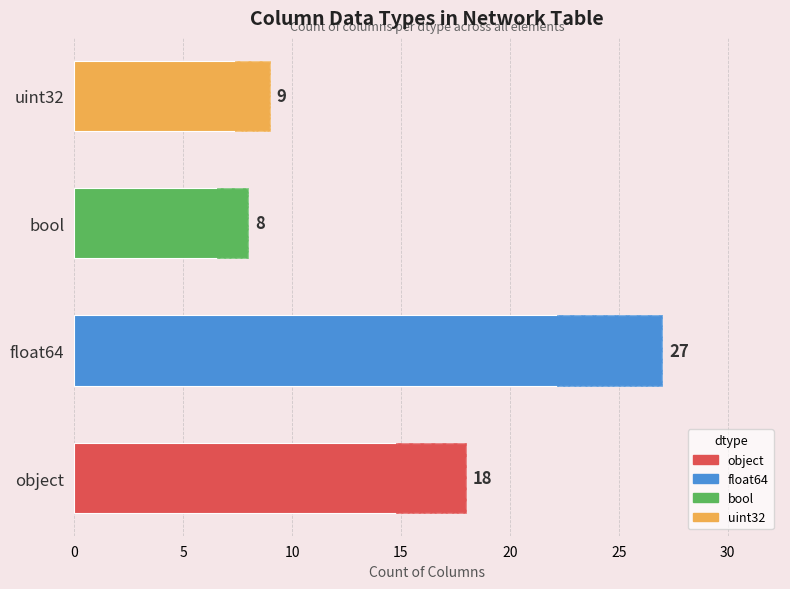

What is the value of the 3rd bar from the left?

8